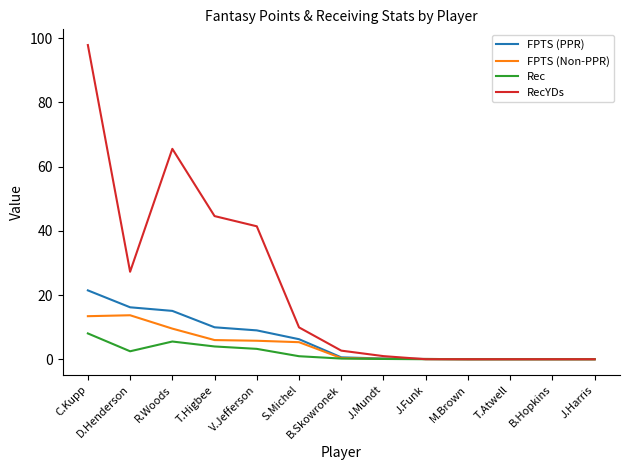

What position from the left is B.Hopkins?

12